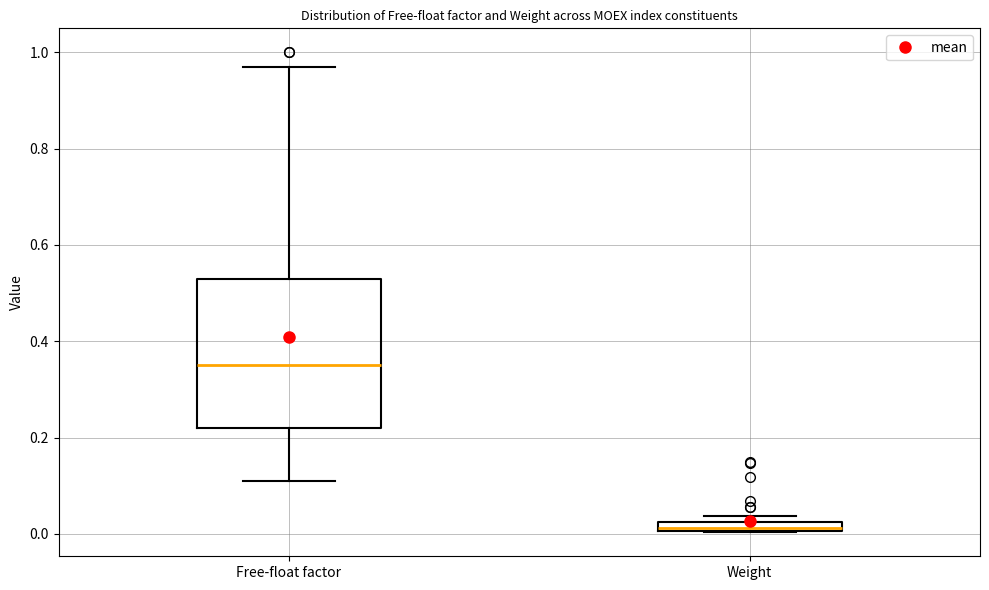

Comparing the boxes themselves (not the whiskers), which one is the tallest?

Free-float factor